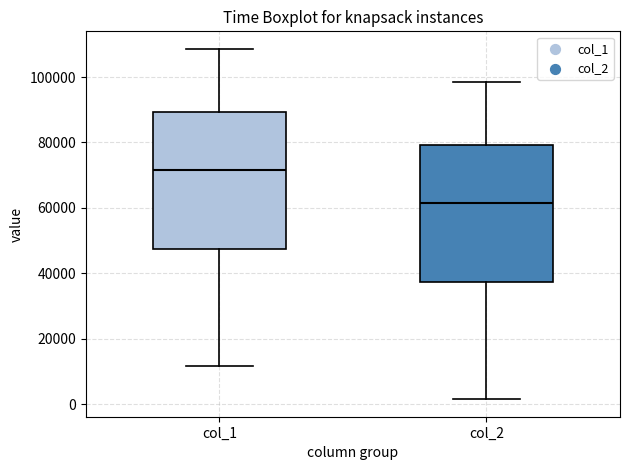

Where is the upper edge of the box for col_2 on the y-axis? The values are not printed on the chart, so give them approximately, as read against the axis.

80000